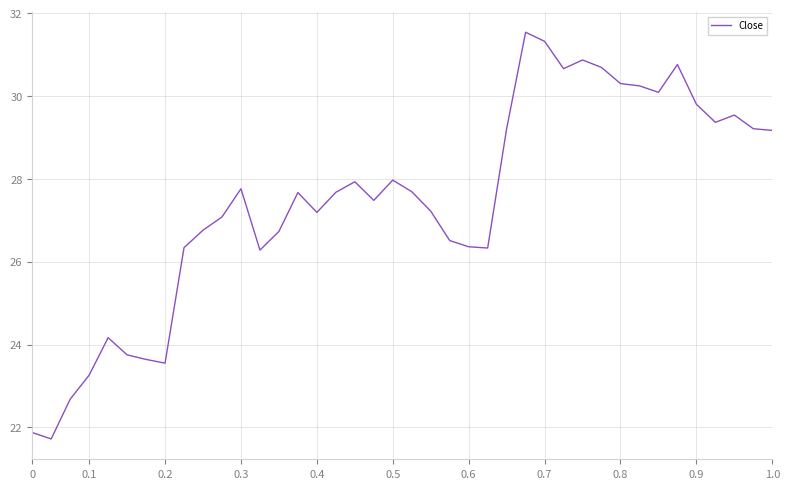

What is the maximum value shown in the chart?

31.5